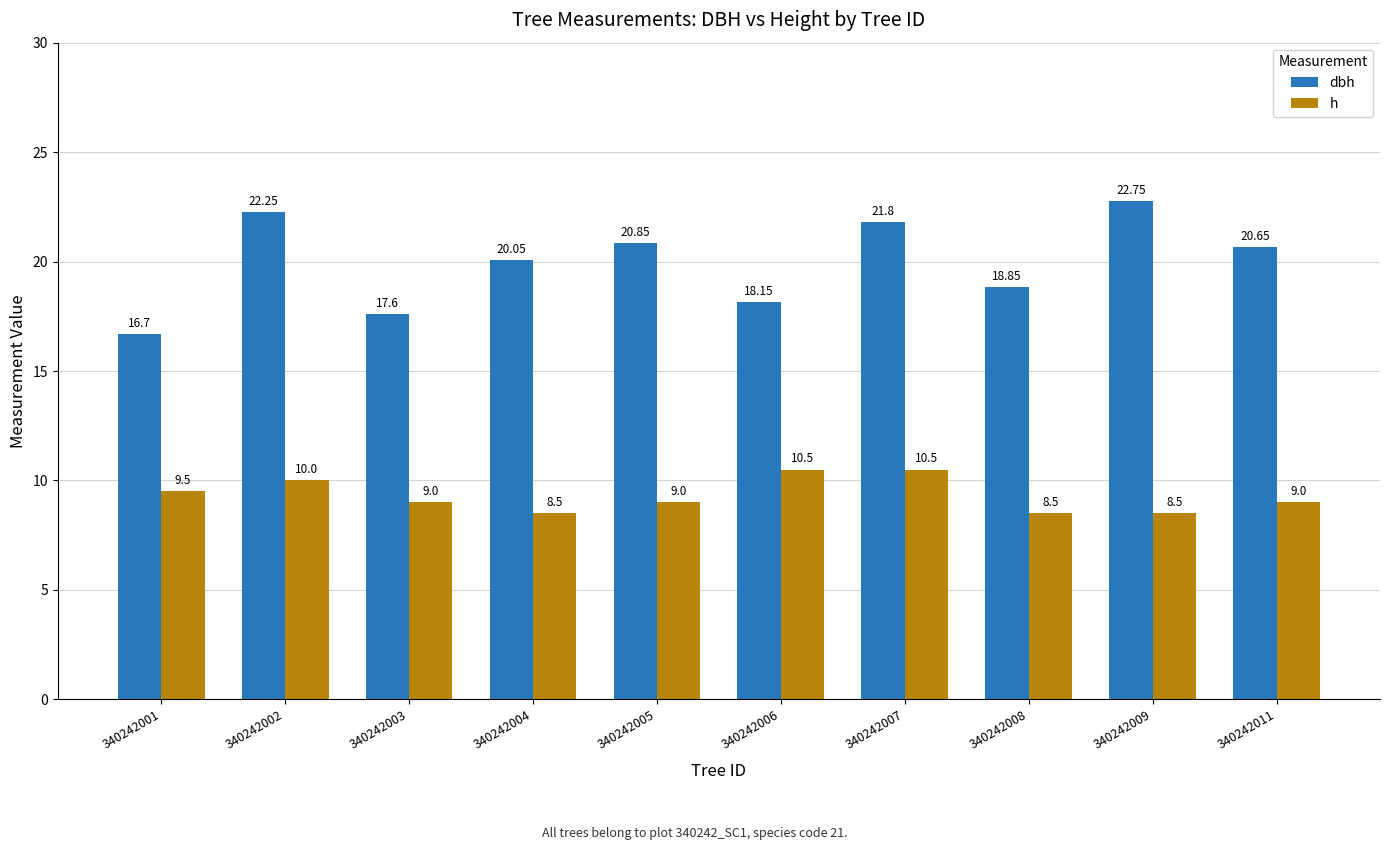

At 340242001, list the series in order from largest to smallest.

dbh, h